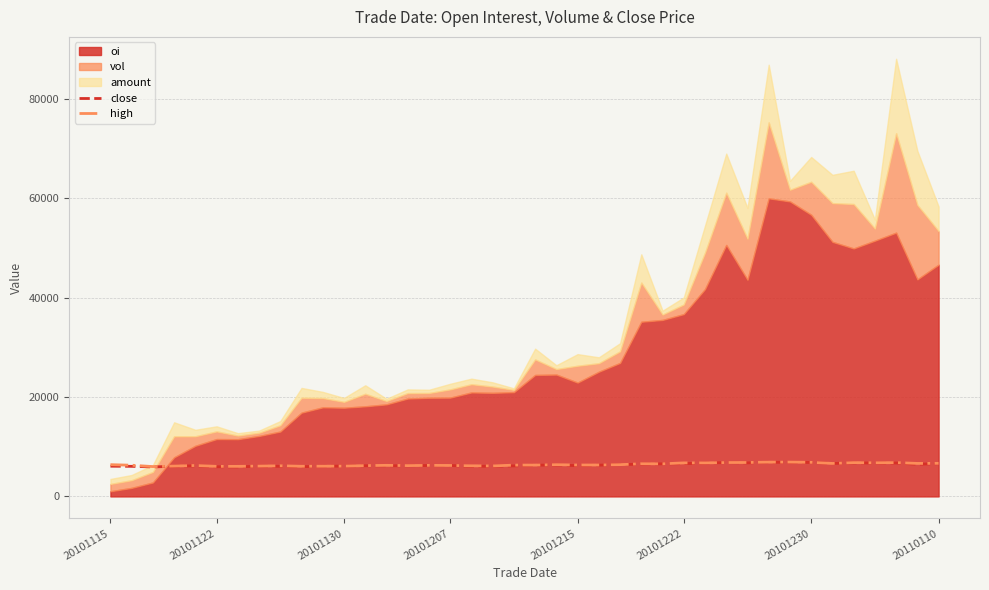

What is the lowest value of the high series?

6006